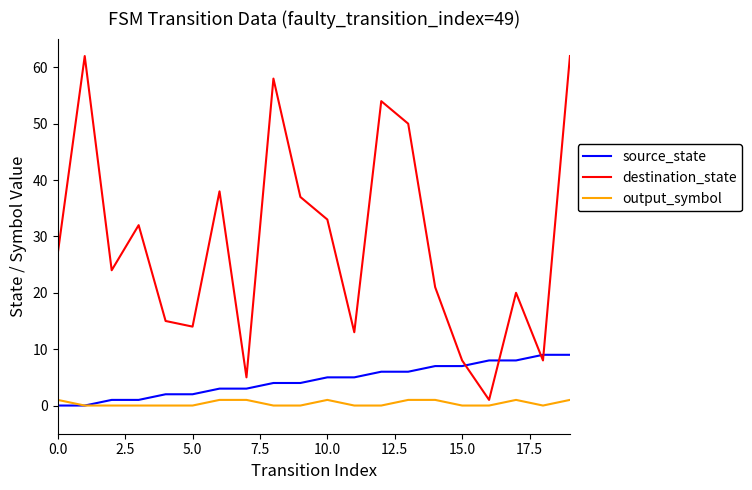

Rank the series by their maximum value, from highest to lowest.

destination_state, source_state, output_symbol